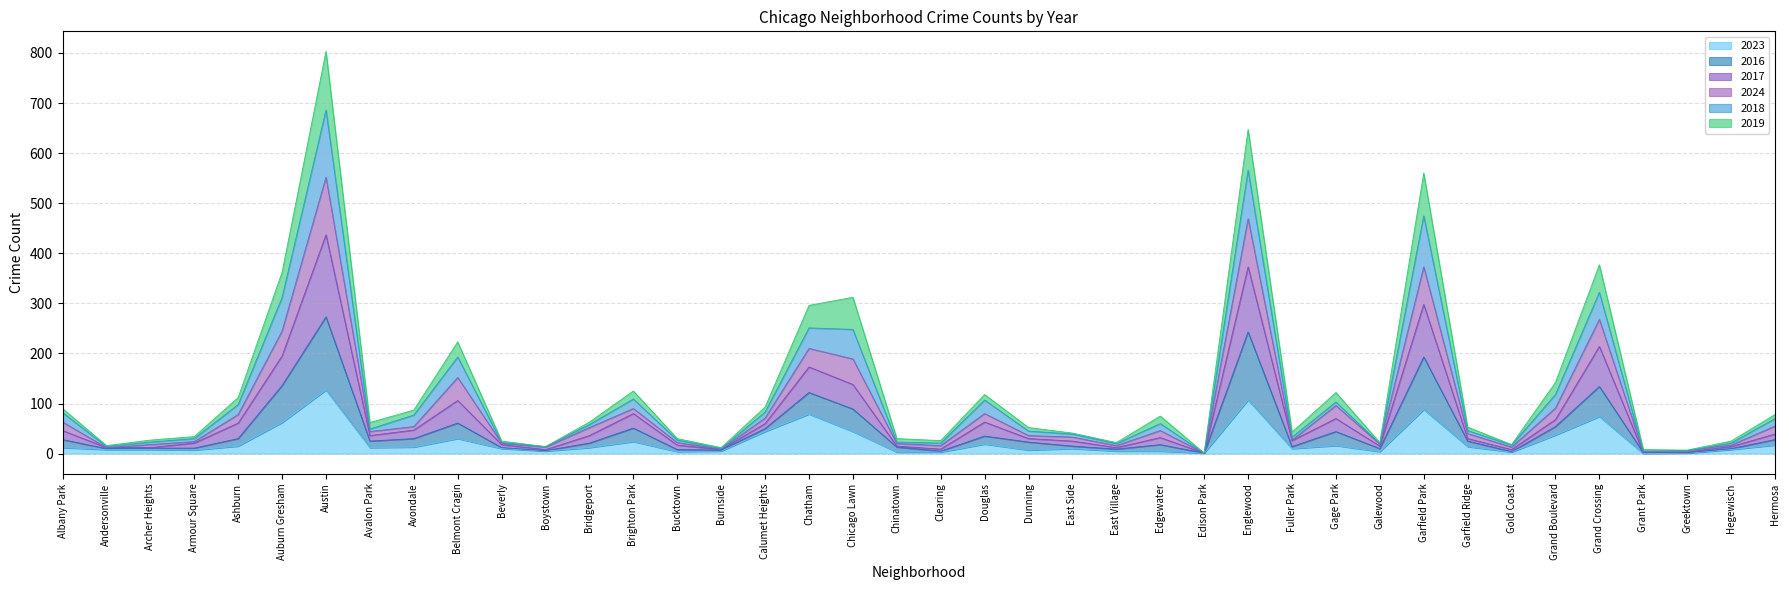

Where does the 2018 series first go above 49?

Albany Park